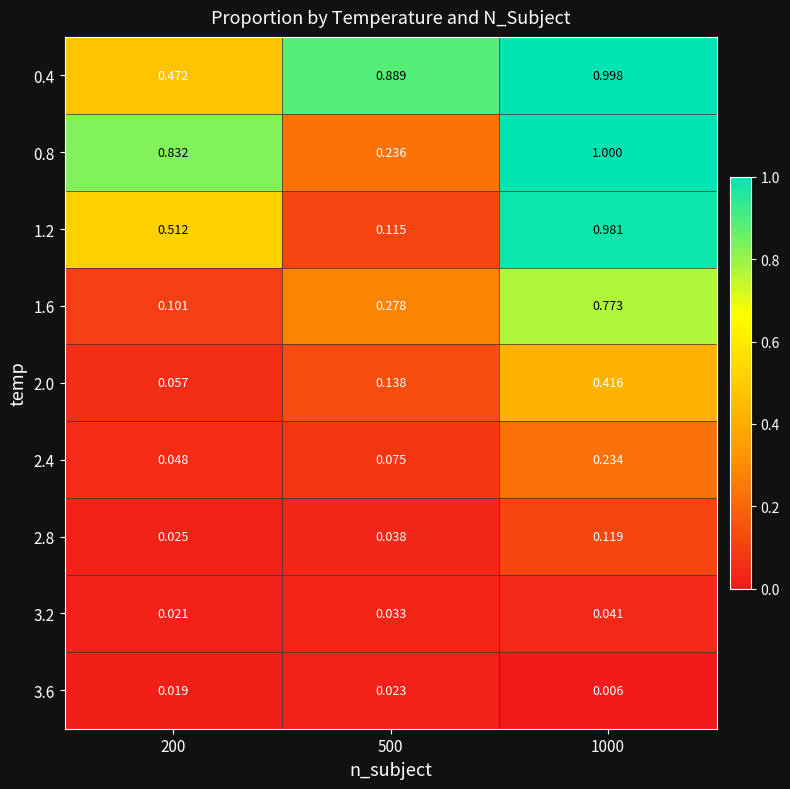

What is the total value across all series at 500?

1.8